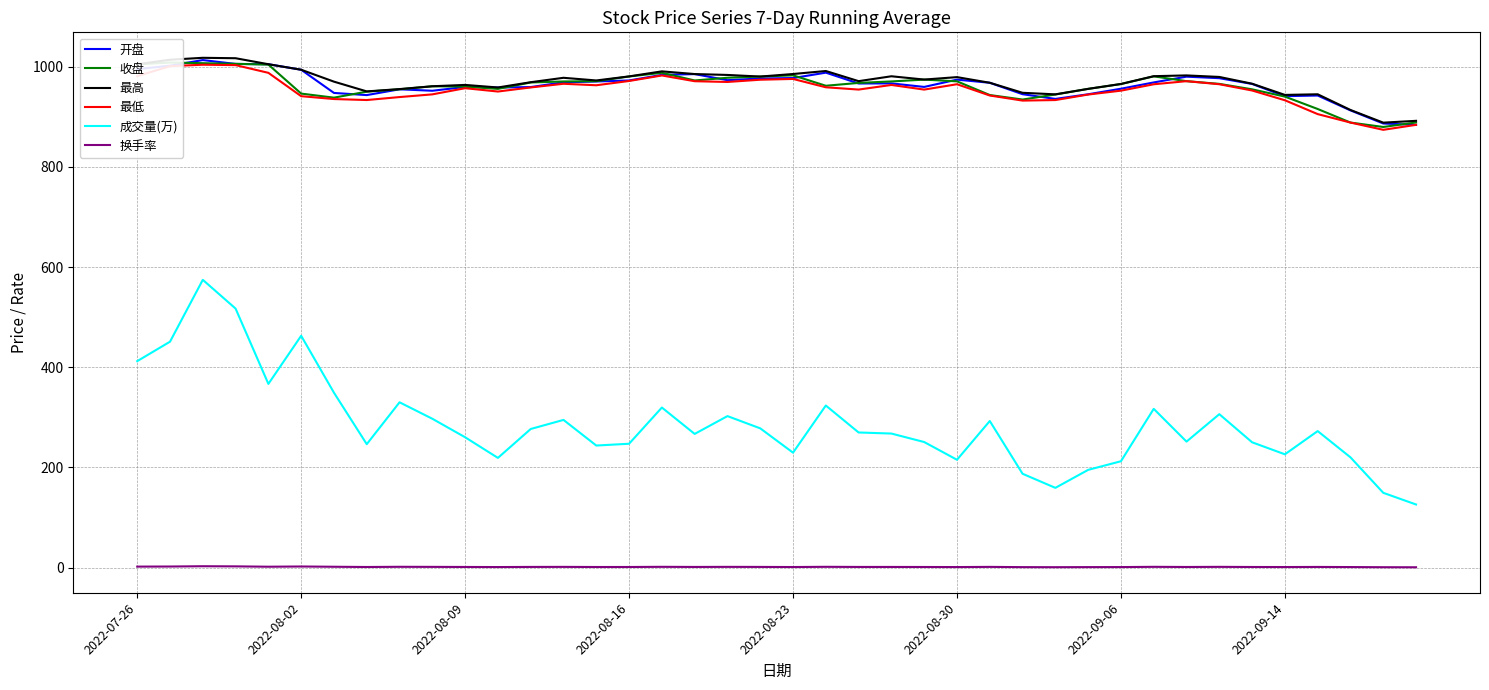

True or false: 最低 and 成交量(万) intersect in this chart.

False